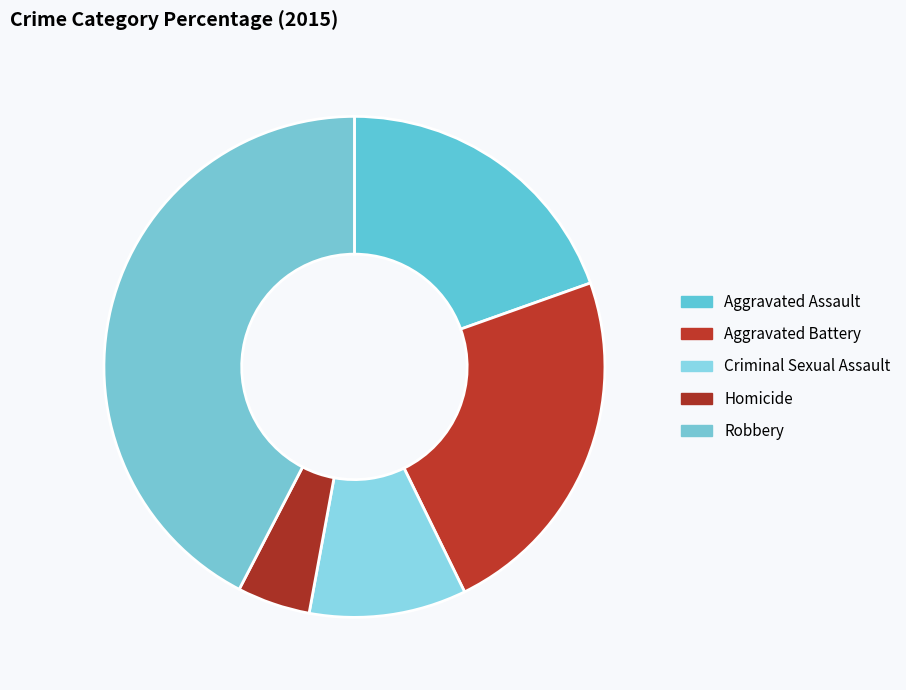

Is there any slice that represents more than half of the pie?

No